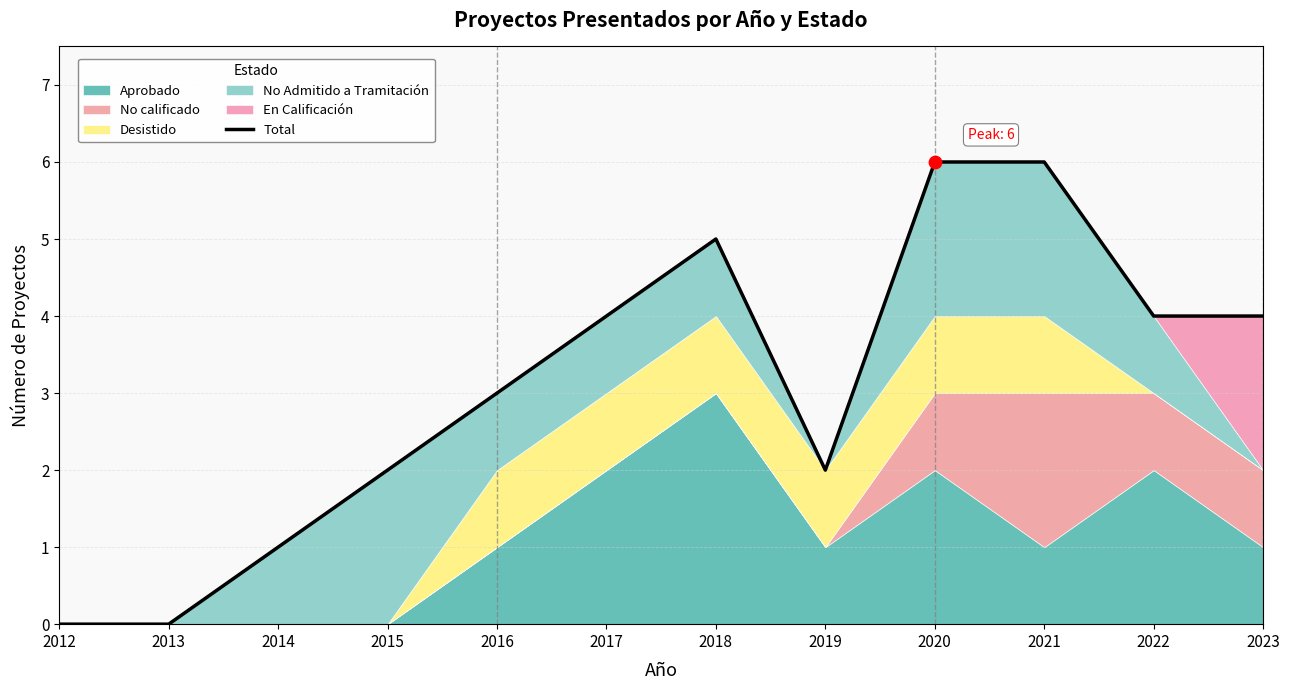

What is the ratio of the value at 2020 to the value at 2016?

2.0